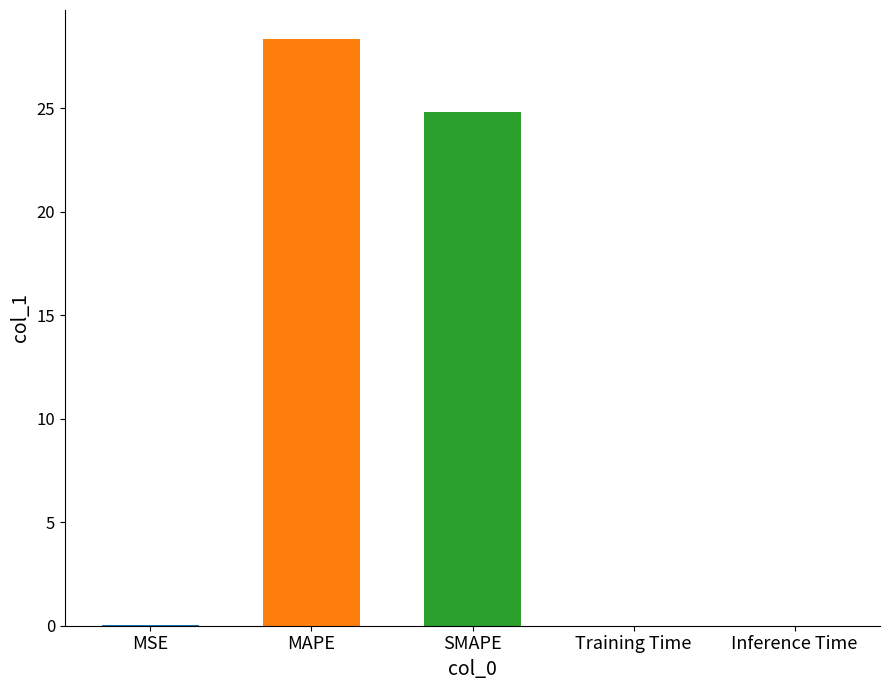

Between MAPE and MSE, which is larger?

MAPE